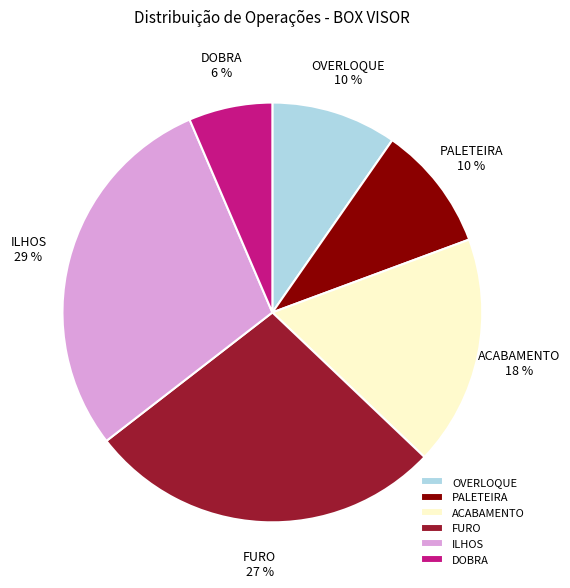

Is there a majority slice in this chart?

No